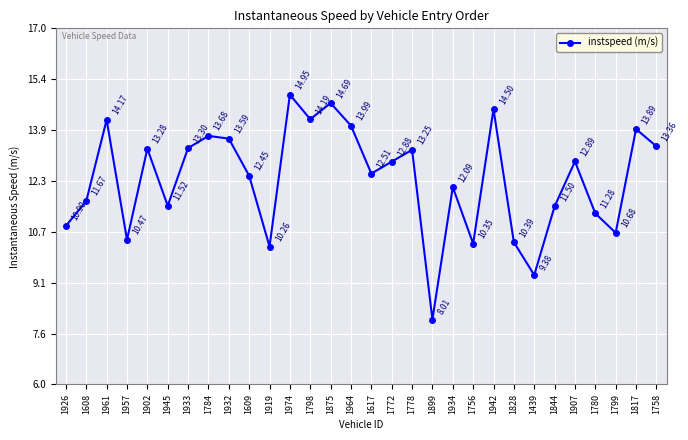

How many lines are shown in the chart?

1